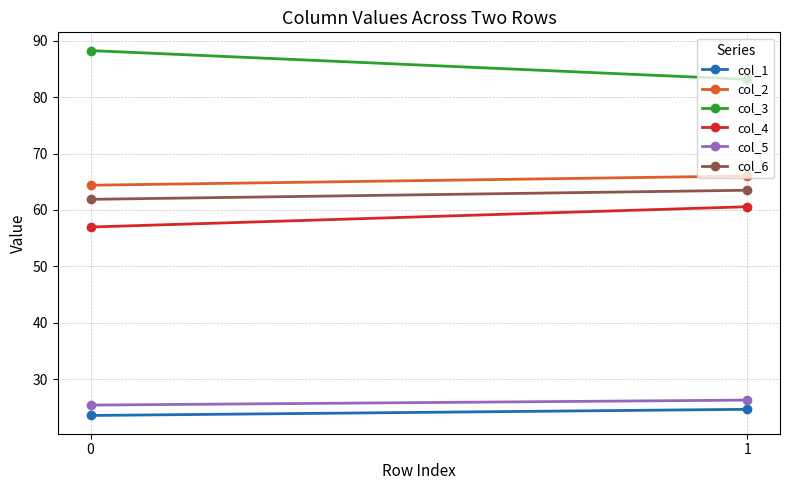

Reading left to right, list all the values displayed in this chart.

col_1: 23.6	24.6
col_2: 64.4	66.0
col_3: 88.3	83.2
col_4: 57.0	60.6
col_5: 25.4	26.3
col_6: 61.9	63.5